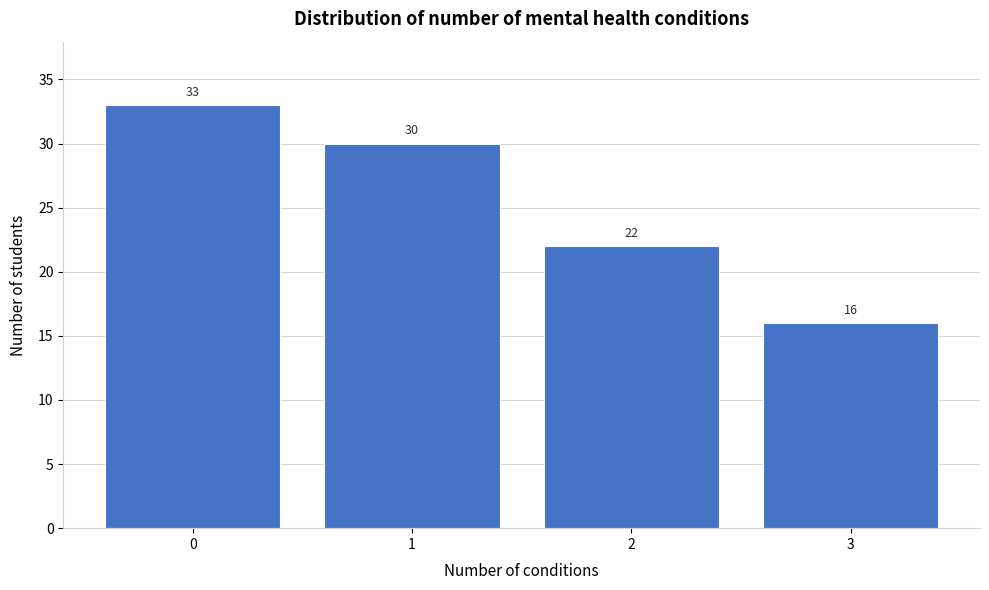

Reading right to left, transcribe all the data shown in this chart.

3=16	2=22	1=30	0=33